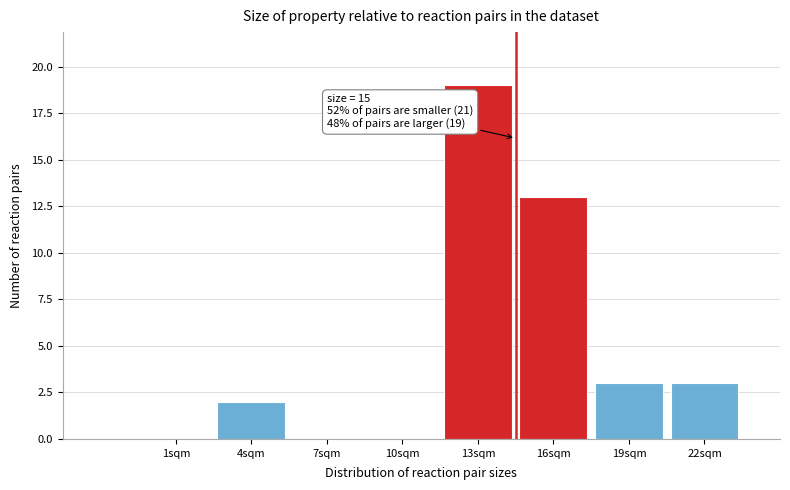

Reading left to right, list all the values displayed in this chart.

1sqm=0	4sqm=2	7sqm=0	10sqm=0	13sqm=19	16sqm=13	19sqm=3	22sqm=3